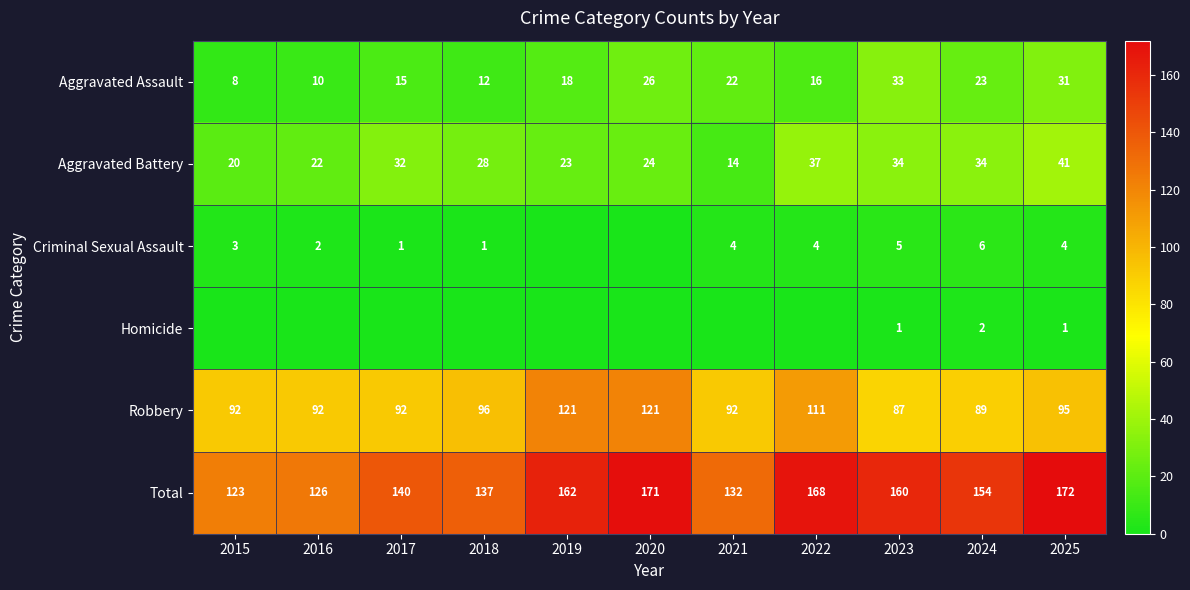

At which label does Aggravated Assault reach its minimum?

2015